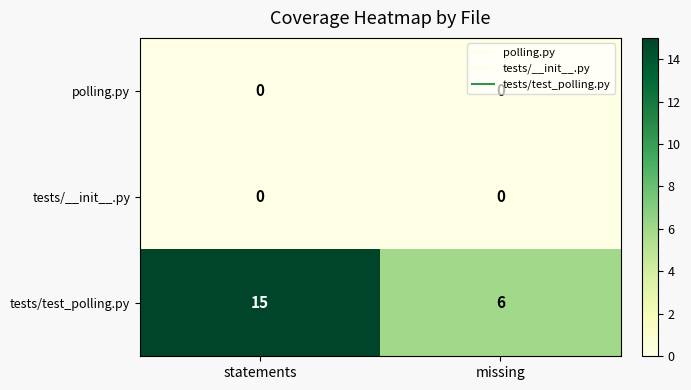

Which label corresponds to the largest value in the chart?

statements